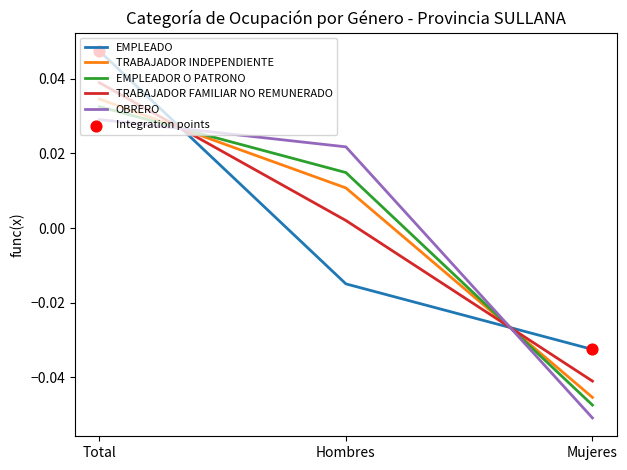

Is the value of EMPLEADOR O PATRONO at Mujeres greater than the value of OBRERO at Hombres?

No